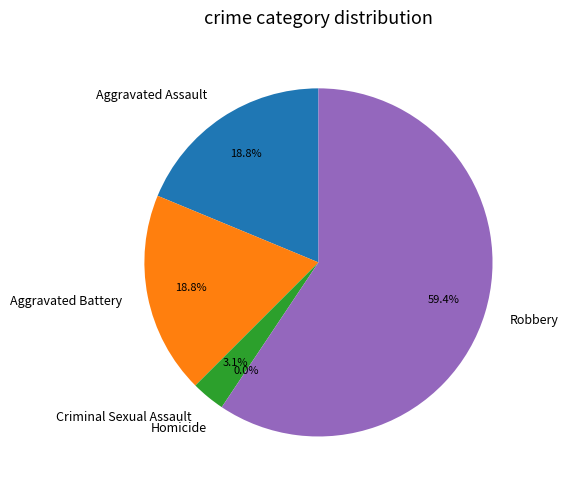

How many segments does this pie chart have?

5